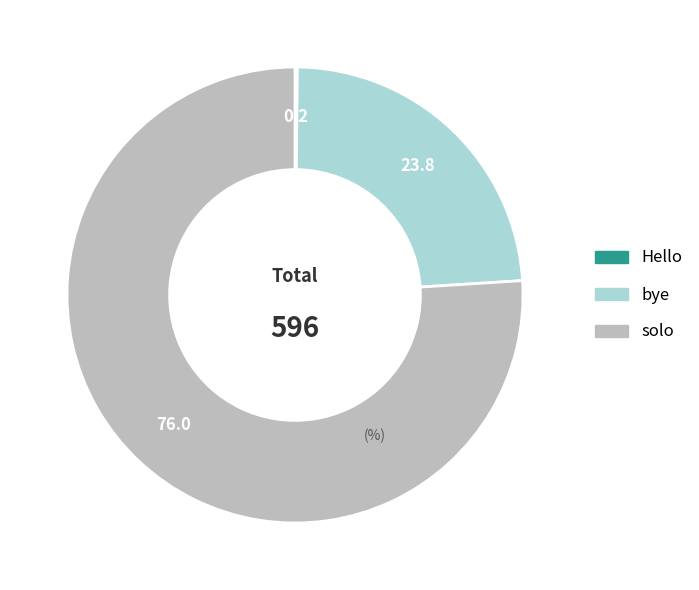

Which has a higher value, solo or bye?

solo